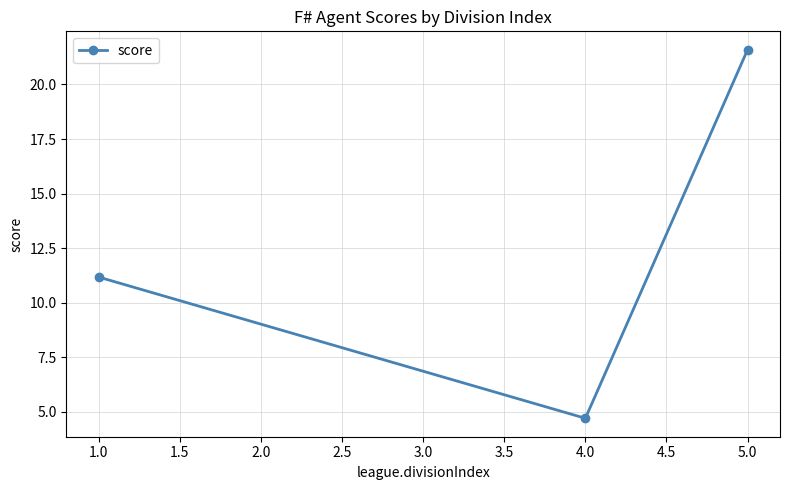

Read the value at 5.0.

21.6